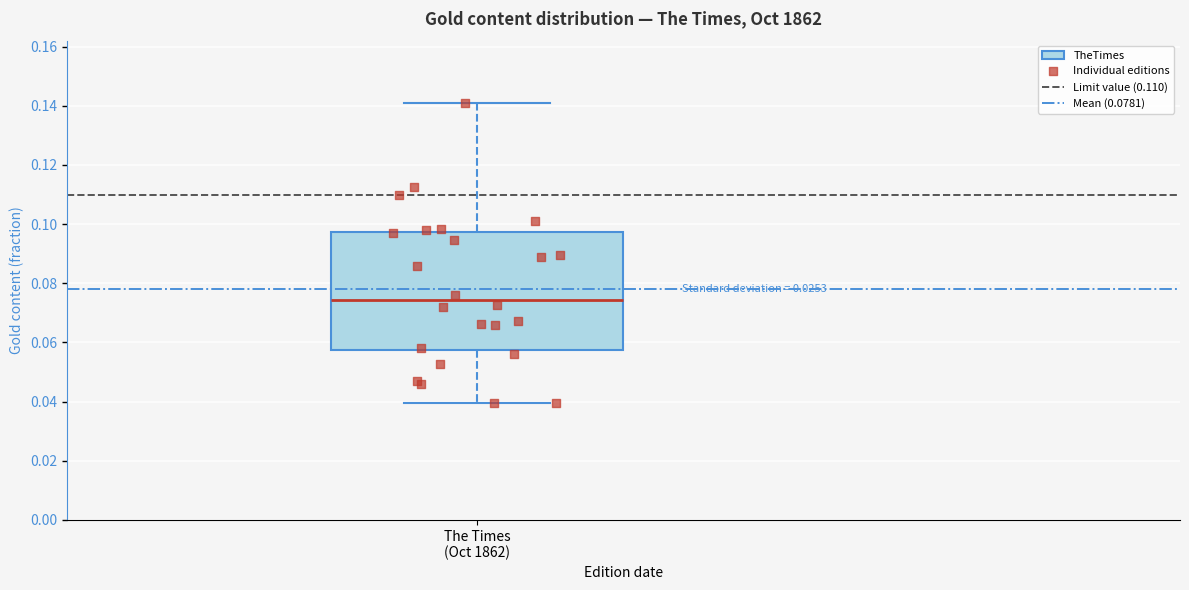

Read this box plot against the y-axis: the position of the median line, the range covered by the box, and the ends of both whiskers. The values are not printed on the chart, so give them approximately, as read against the axis.

median 0.074, box 0.058 to 0.098, whiskers 0.040 to 0.140